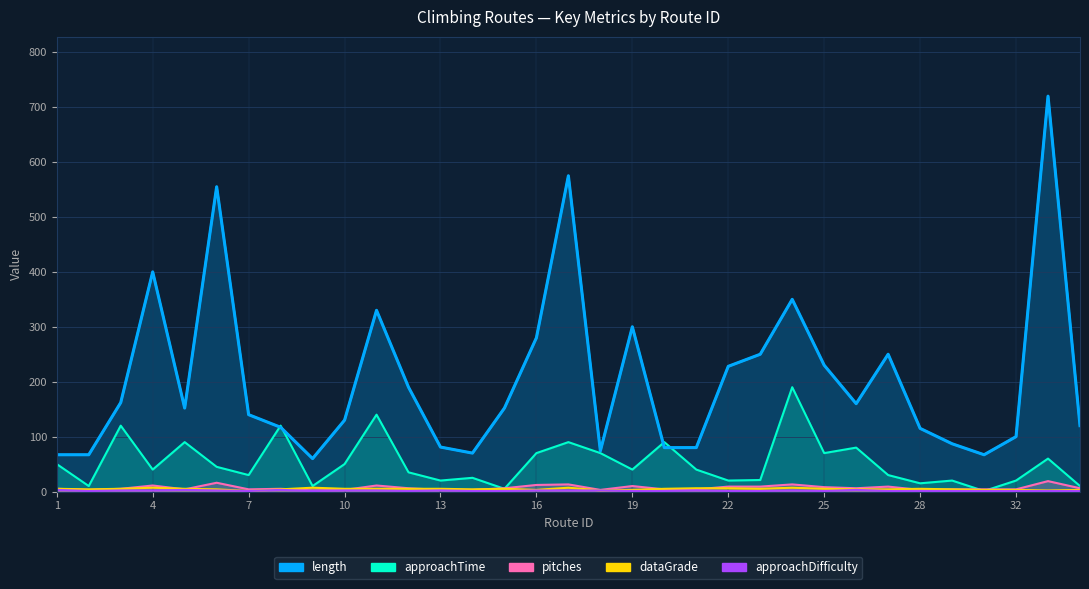

Is the value of approachTime at 6 greater than the value of pitches at 13?

Yes